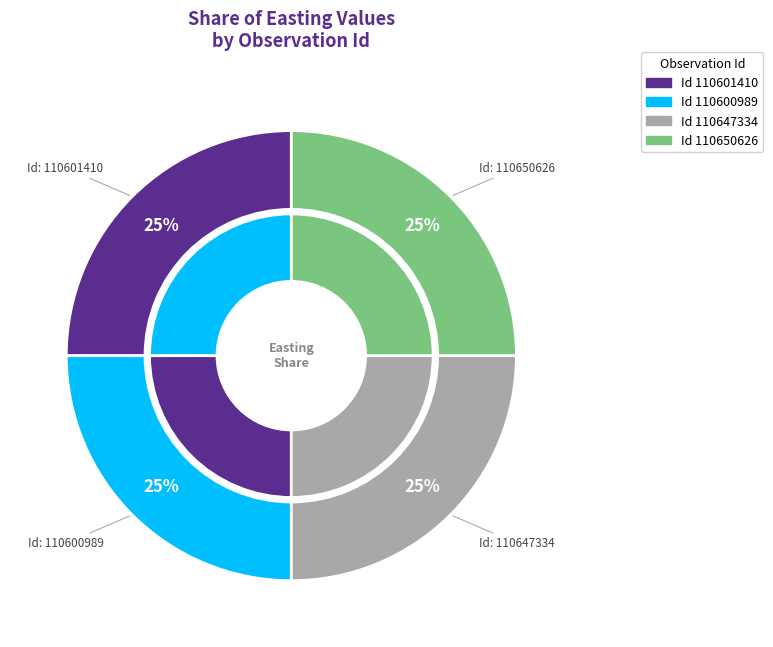

To the nearest percent, what portion does 110600989 represent?

25%